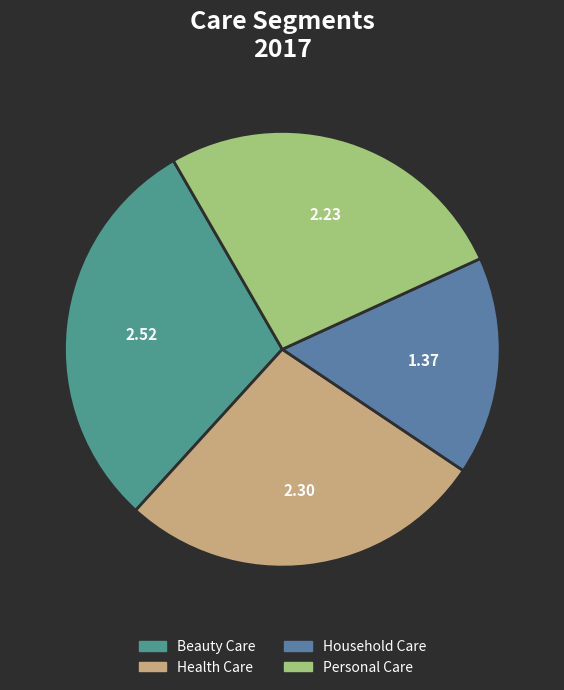

Which has a higher value, Personal Care or Beauty Care?

Beauty Care